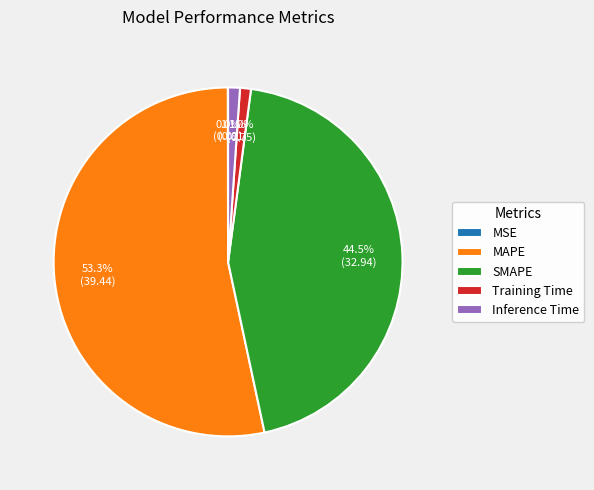

Which has a higher value, MAPE or SMAPE?

MAPE